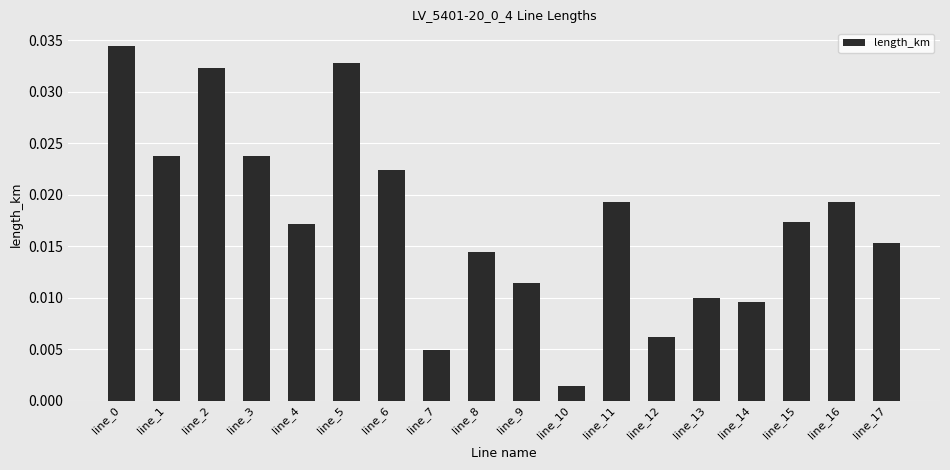

Which category has the lowest value across all series?

line_10